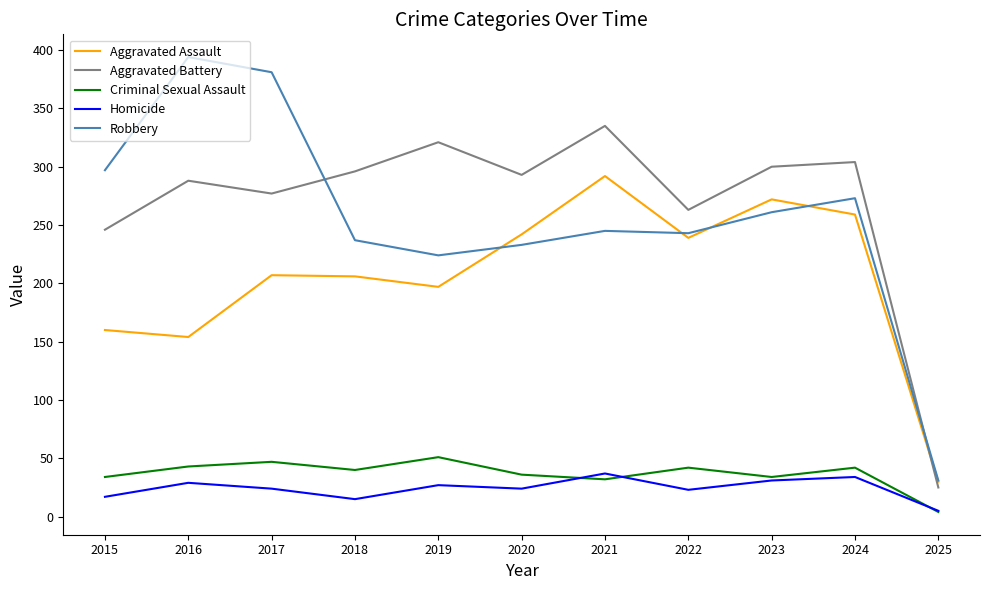

What is the difference between the second highest and second lowest values in the Homicide series?

19